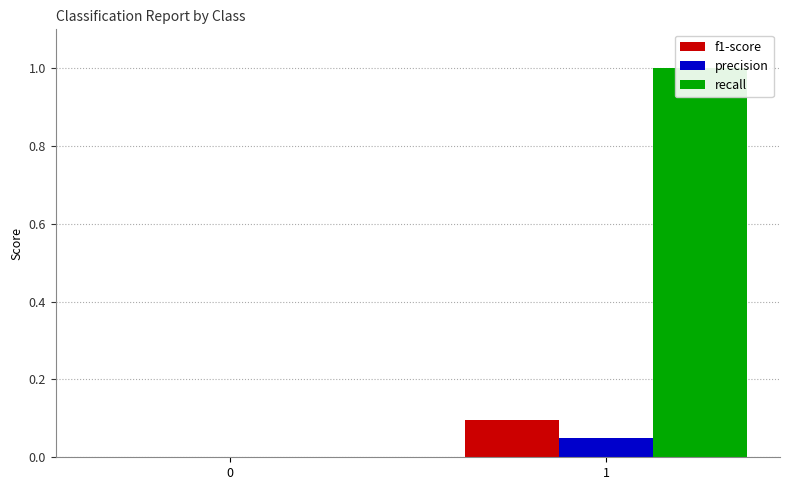

What are all the series names shown in the legend?

f1-score, precision, recall